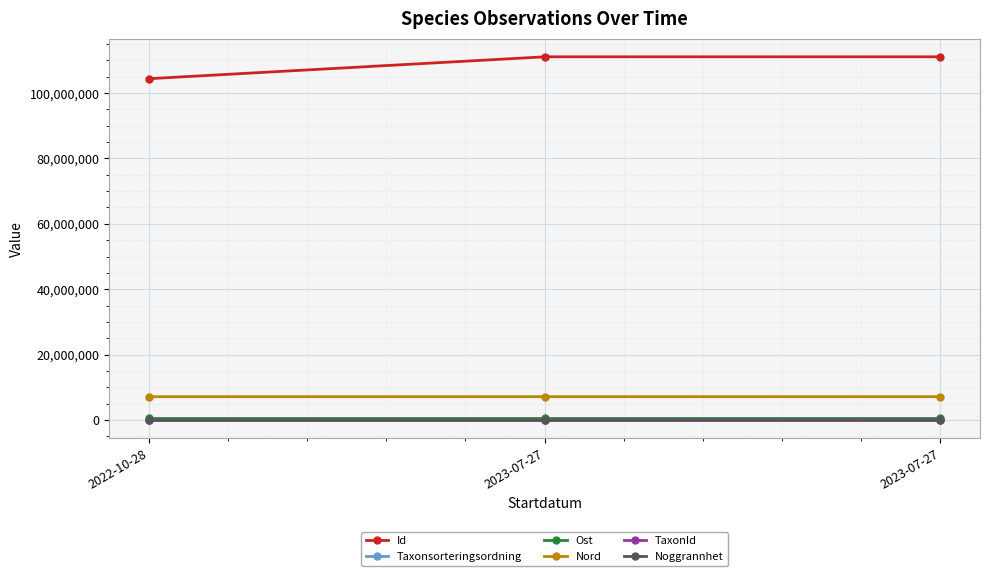

Does the chart have visible grid lines?

Yes